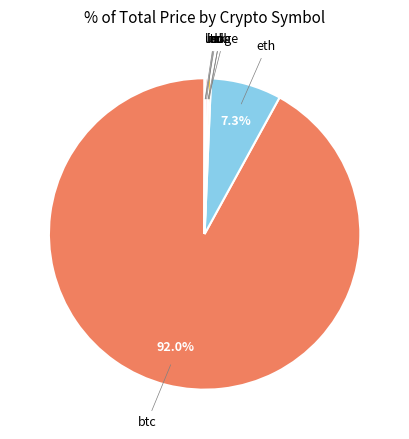

Is there any slice that represents more than half of the pie?

Yes